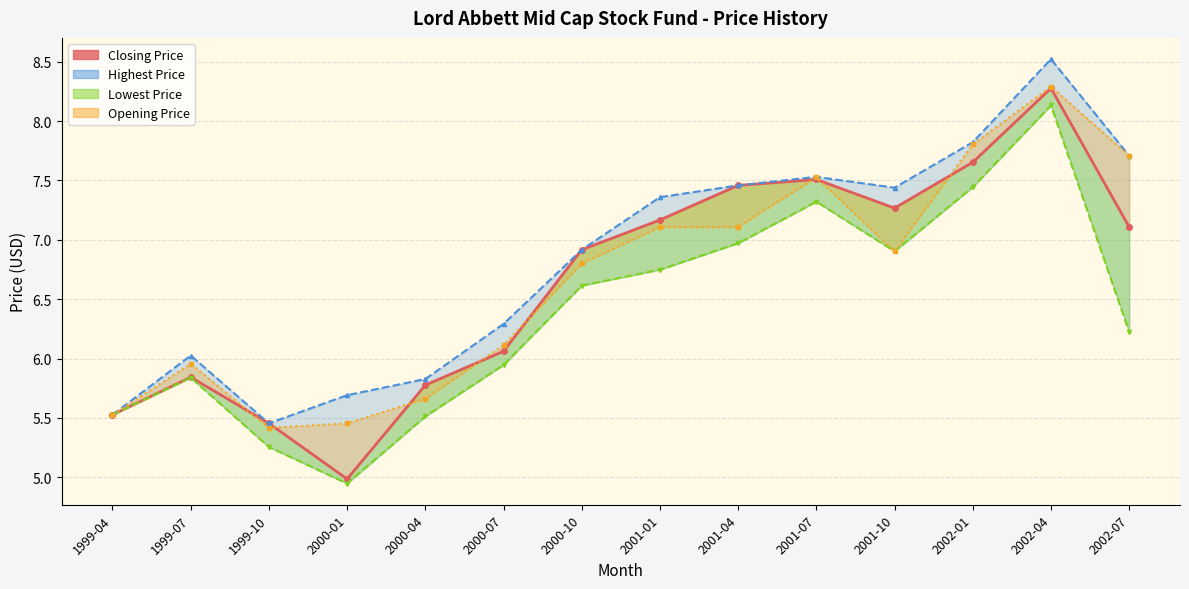

Reading right to left, list all the values displayed in this chart.

2002-07=7.1	2002-04=8.3	2002-01=7.7	2001-10=7.3	2001-07=7.5	2001-04=7.5	2001-01=7.2	2000-10=6.9	2000-07=6.1	2000-04=5.8	2000-01=5.0	1999-10=5.5	1999-07=5.8	1999-04=5.5